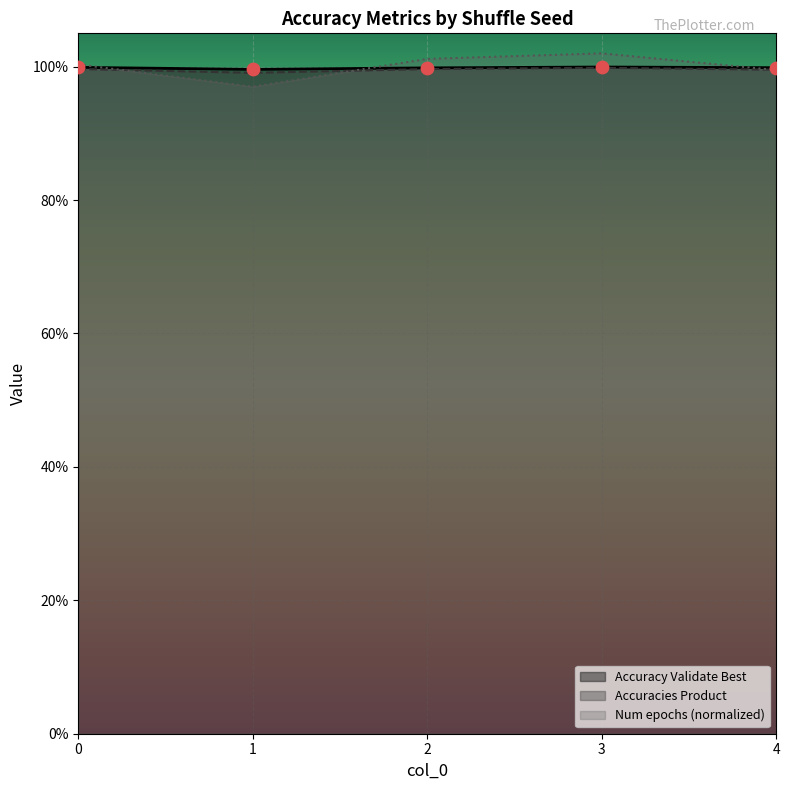

At which category is the sum across all series the highest?

3